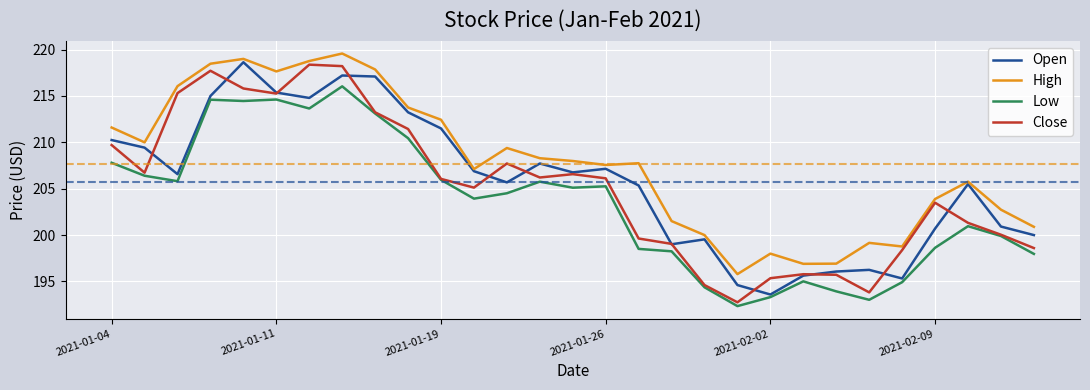

What is the maximum value shown in the chart?

219.6